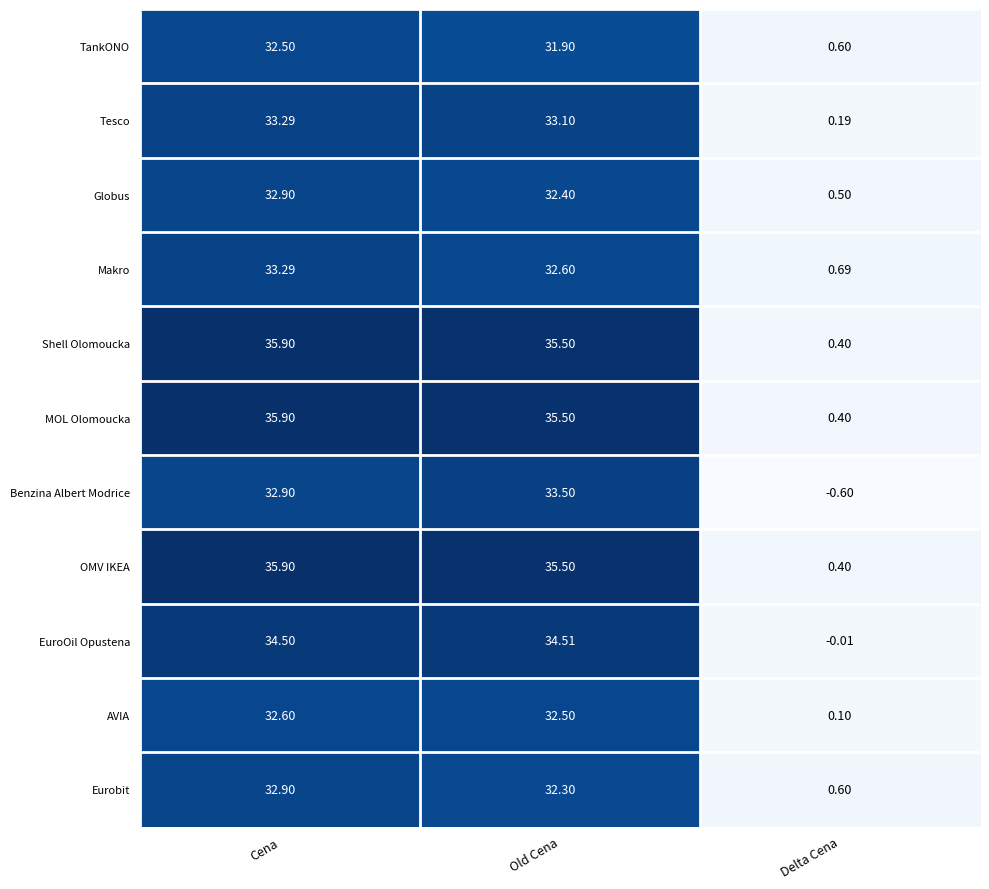

At which label does Makro first exceed 32?

Cena